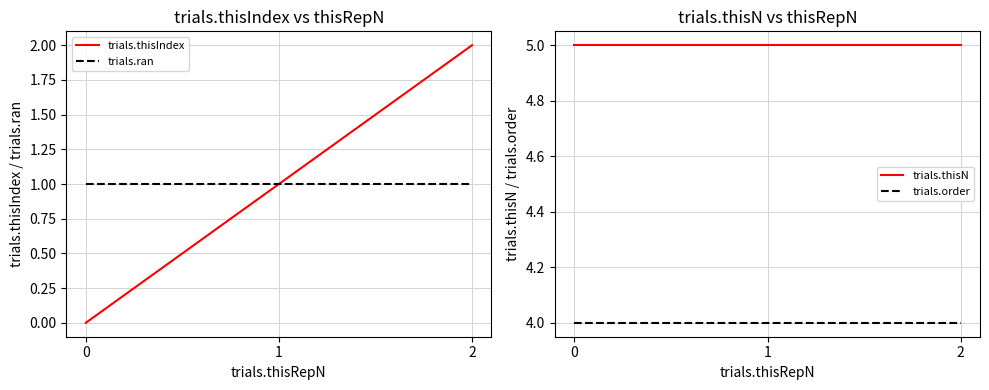

How many distinct data groups are displayed?

4